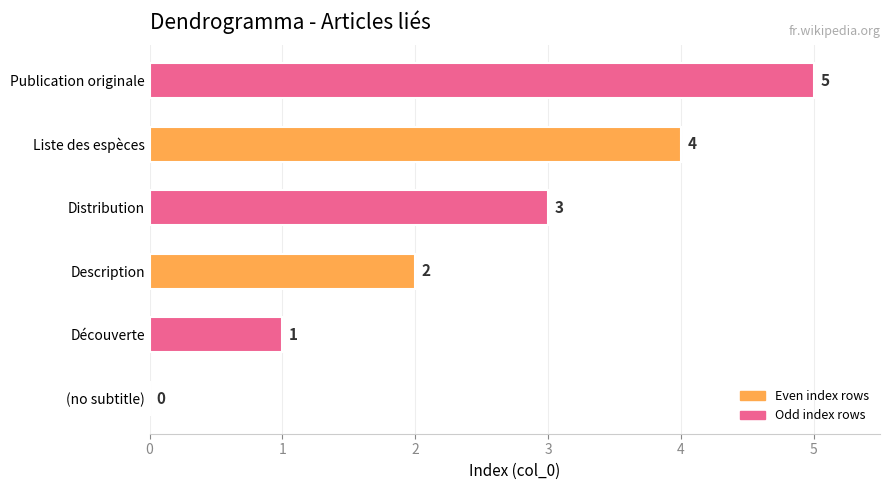

True or false: the data shows 5 at Publication originale.

True